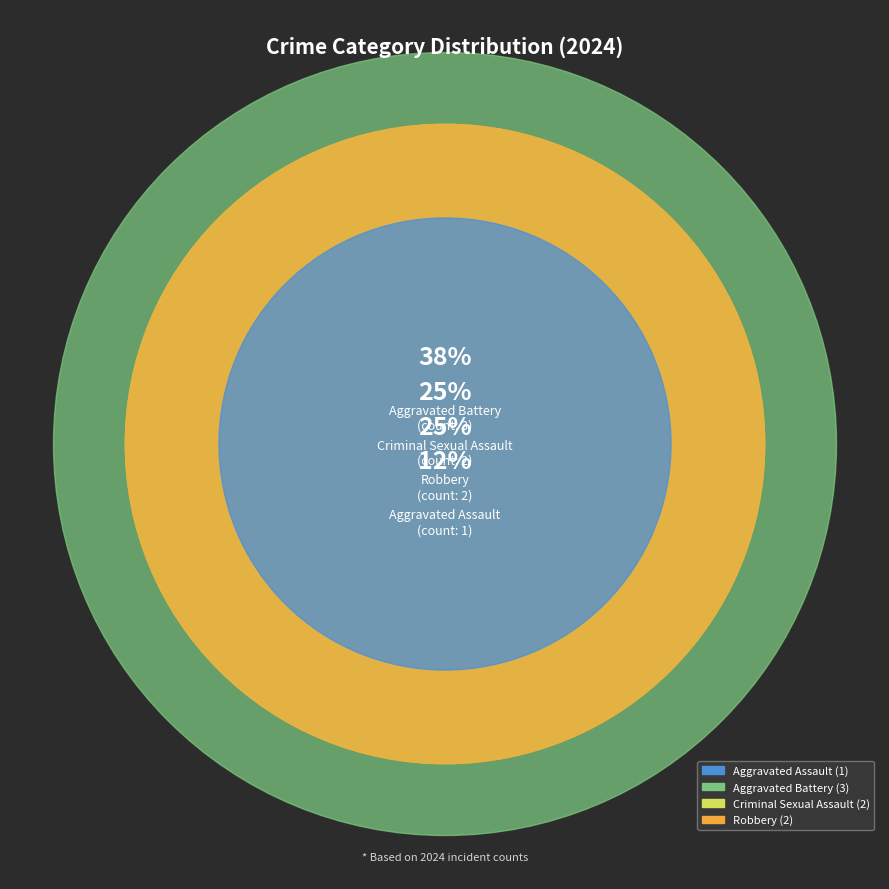

To the nearest percent, what is the combined percentage of Criminal Sexual Assault and Robbery?

50%